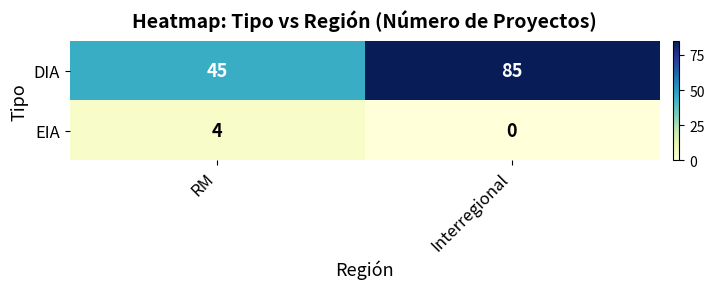

True or false: DIA has a value of 59 at RM.

False